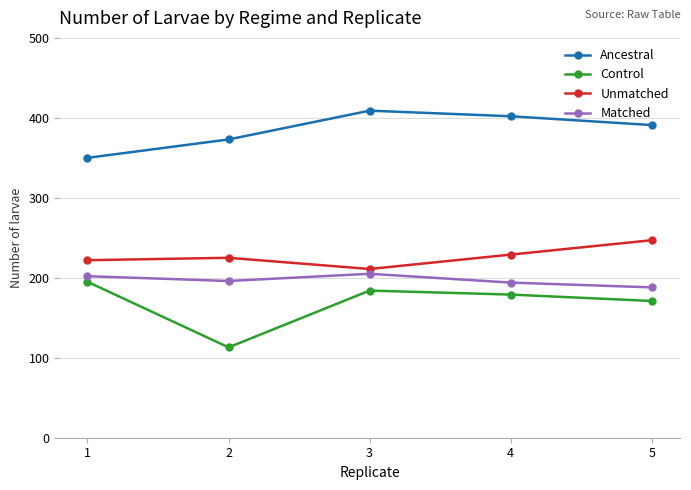

True or false: Matched and Unmatched cross at least once.

False